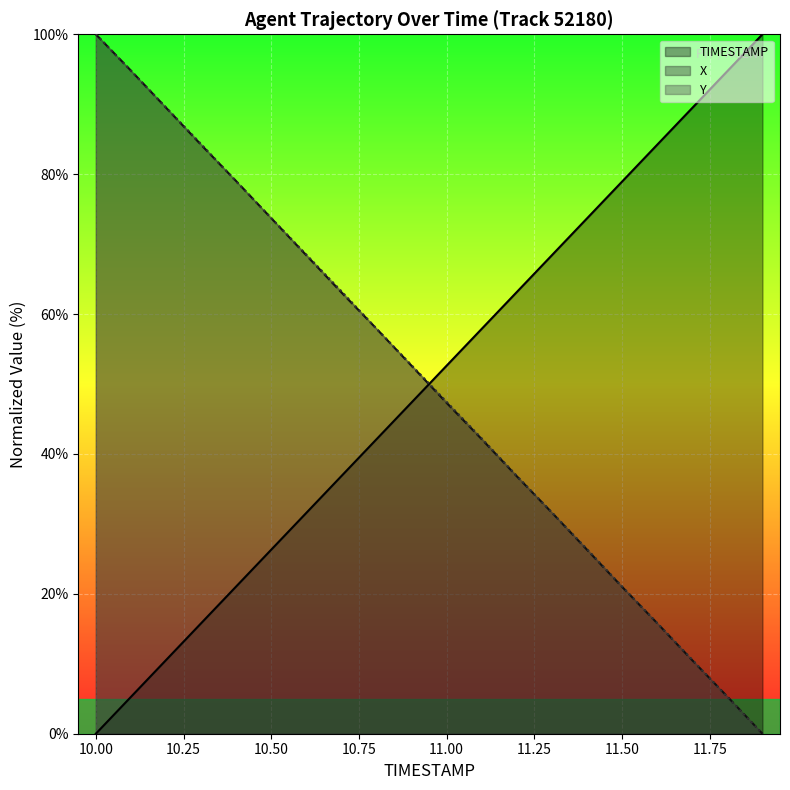

The X series shows 23.1 at 11.6. True or false?

False